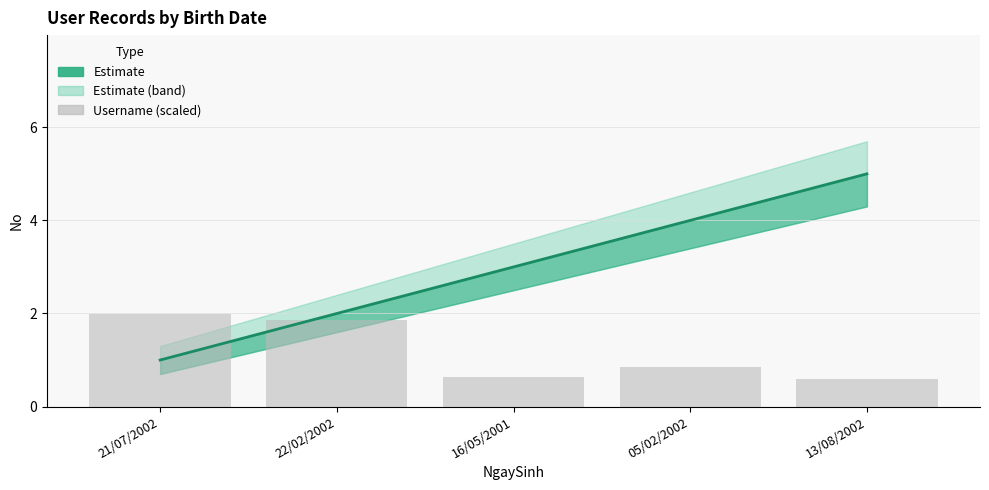

What is the spread (max minus min) of values at 05/02/2002?

3.2